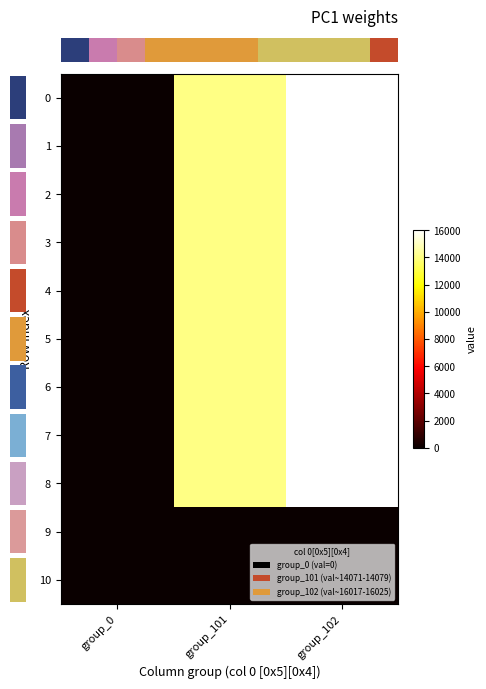

Reading left to right, list all the values displayed in this chart.

row_0: group_0=0	group_101=14071	group_102=16017
row_1: group_0=0	group_101=14072	group_102=16018
row_2: group_0=0	group_101=14073	group_102=16019
row_3: group_0=0	group_101=14074	group_102=16020
row_4: group_0=0	group_101=14075	group_102=16021
row_5: group_0=0	group_101=14076	group_102=16022
row_6: group_0=0	group_101=14077	group_102=16023
row_7: group_0=0	group_101=14078	group_102=16024
row_8: group_0=0	group_101=14079	group_102=16025
row_9: group_0=0	group_101=0	group_102=0
row_10: group_0=0	group_101=0	group_102=0